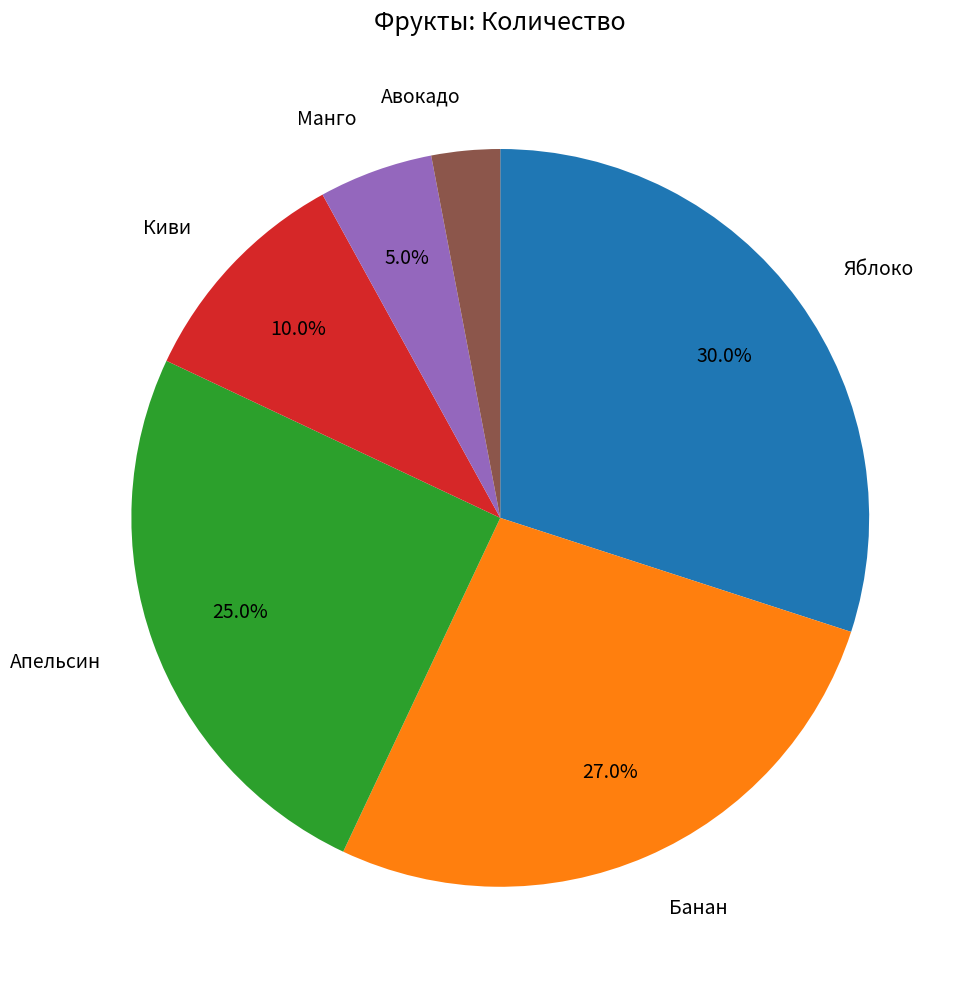

How many slices are in this pie chart?

6